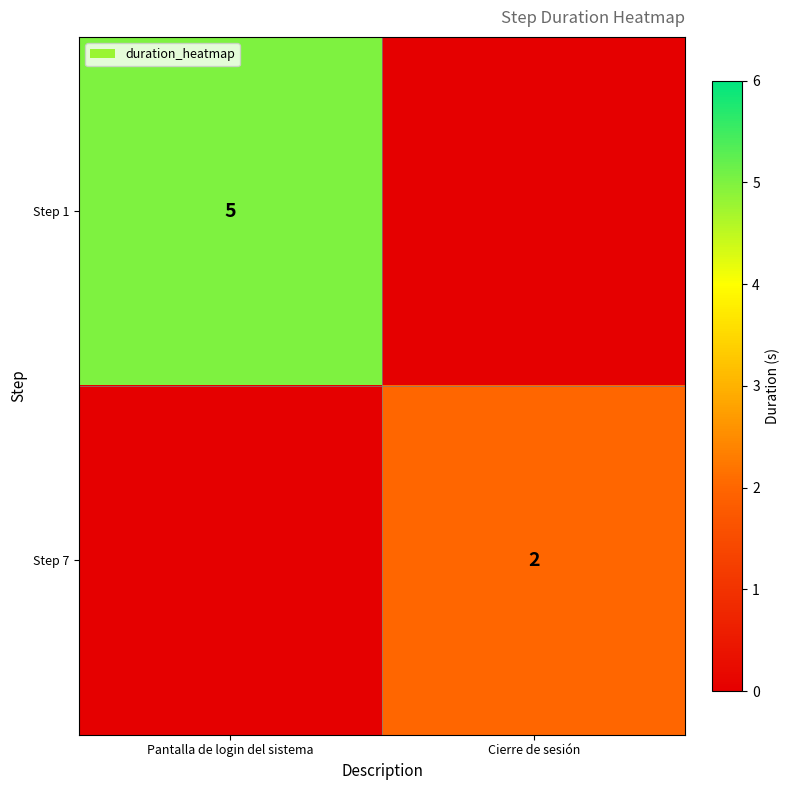

The Step 7 series shows 2 at Cierre de sesión. True or false?

True